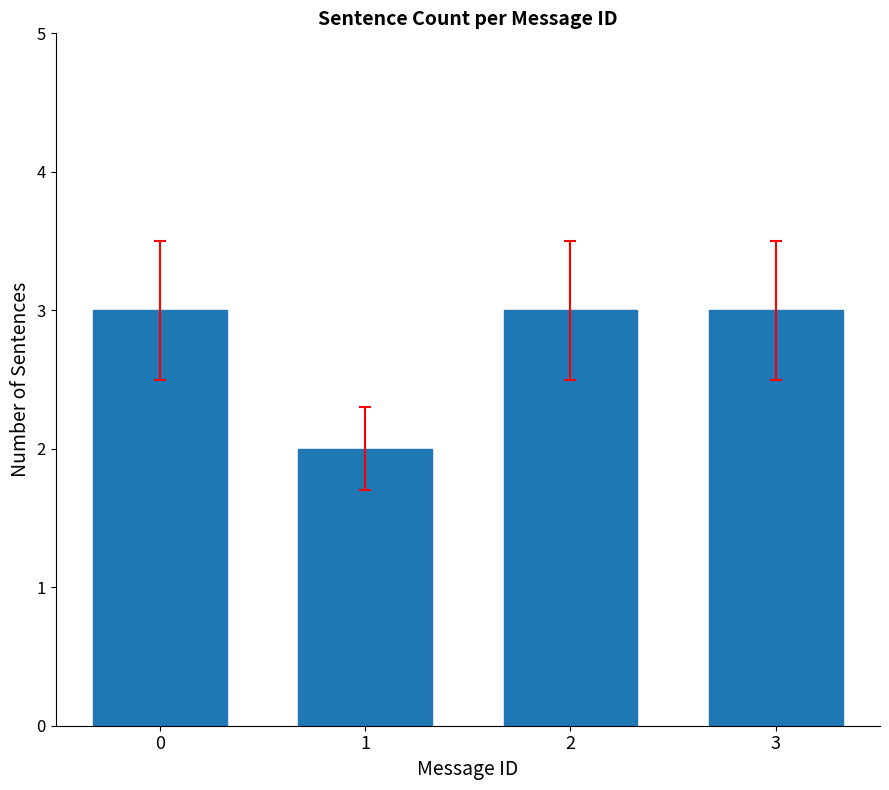

Reading left to right, what are all the values shown in this chart?

3	2	3	3